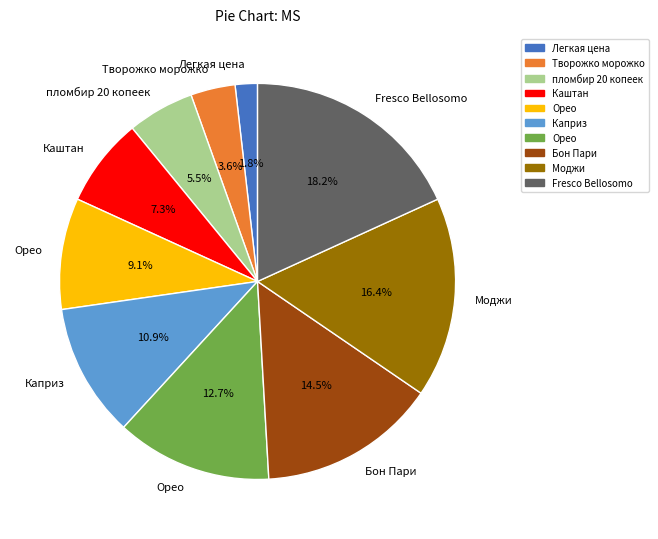

Is there a majority slice in this chart?

No